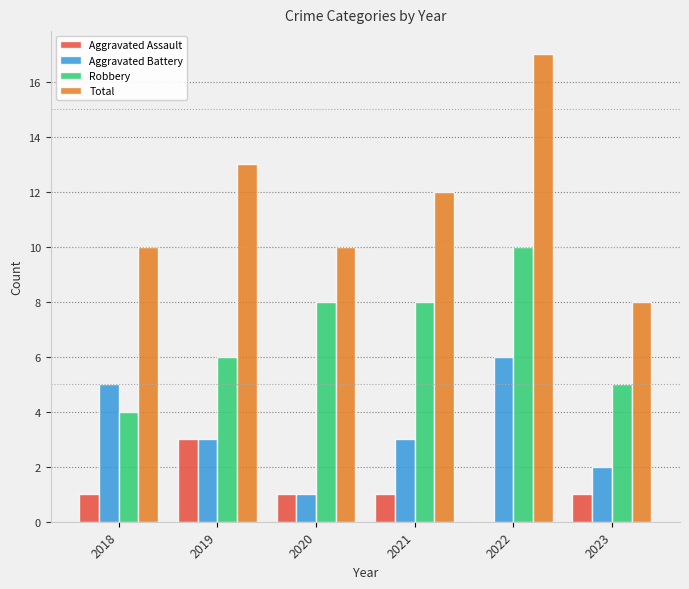

What is the sum of the Total values at 2021 and 2020?

22